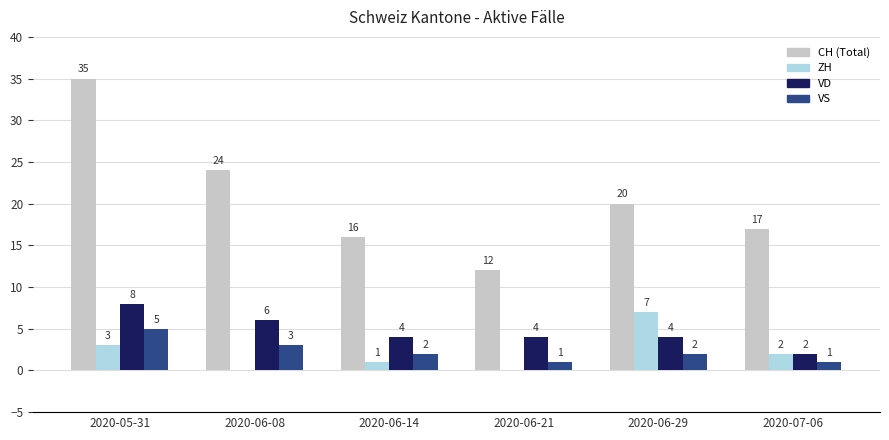

At which category is the sum across all series the highest?

2020-05-31